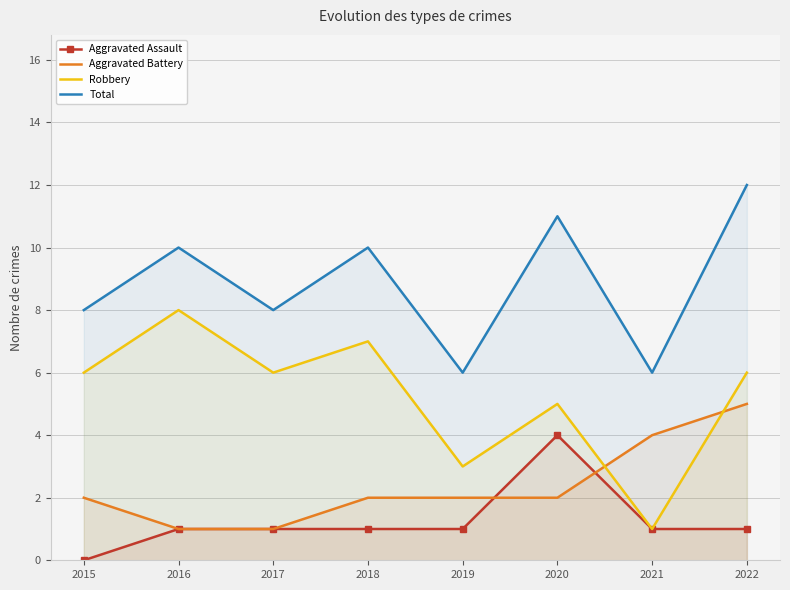

Where is Aggravated Assault nearest to the value 2?

2016